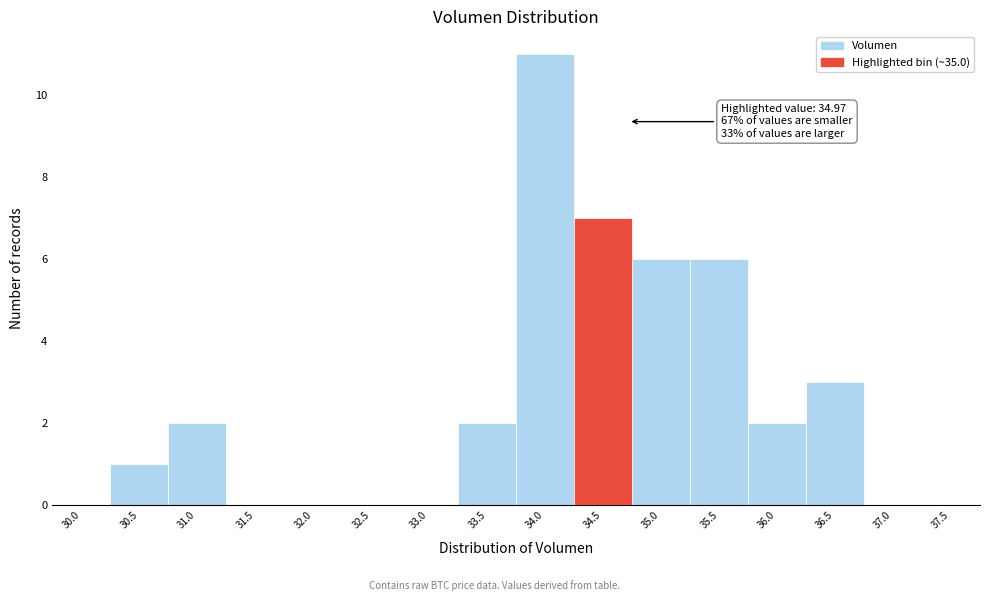

Reading left to right, extract all data points from this chart.

30.0=0	30.5=1	31.0=2	31.5=0	32.0=0	32.5=0	33.0=0	33.5=2	34.0=11	34.5=7	35.0=6	35.5=6	36.0=2	36.5=3	37.0=0	37.5=0